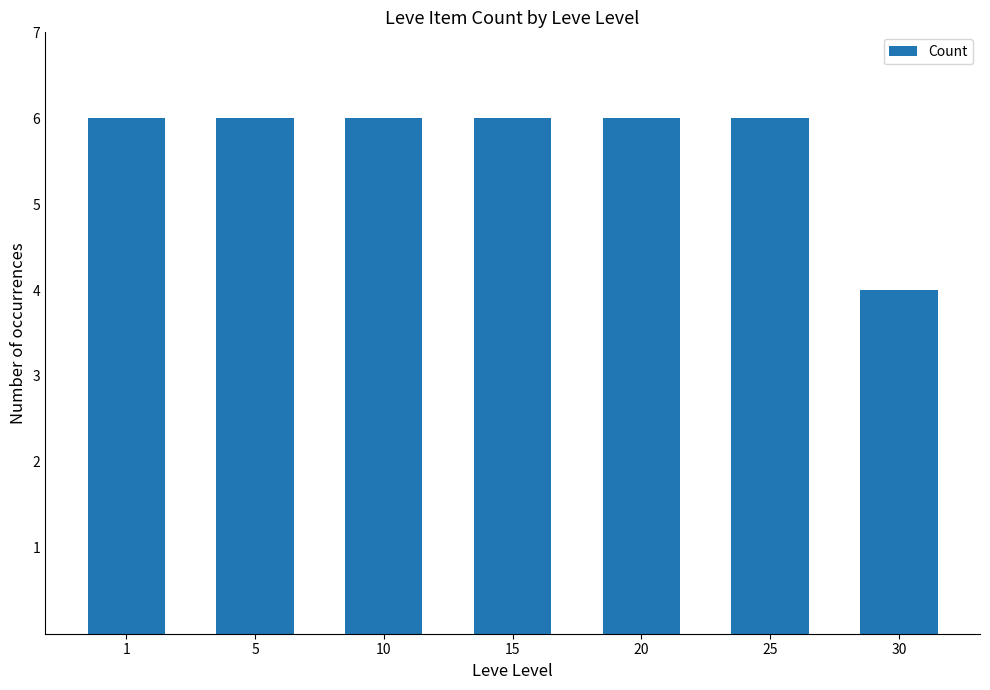

What is the difference between the maximum and minimum values?

2